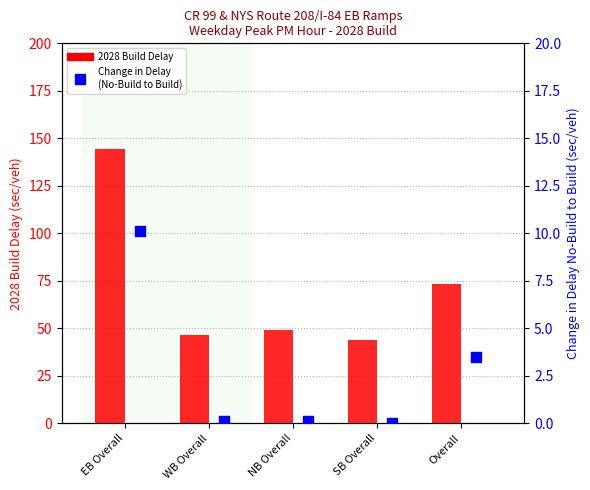

Which series has the largest Y range (max minus min)?

2028 Build Delay